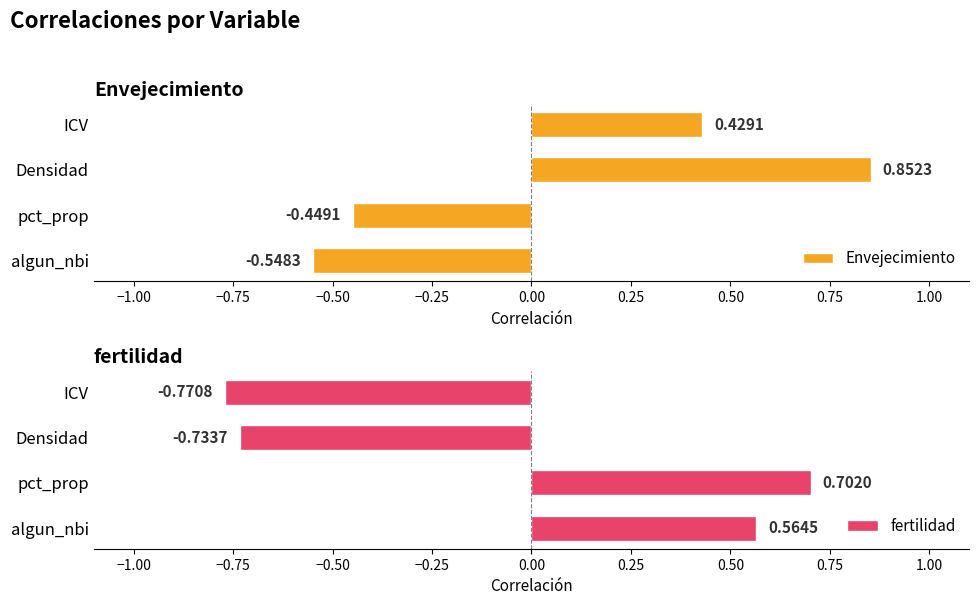

How many values in fertilidad are below zero?

2